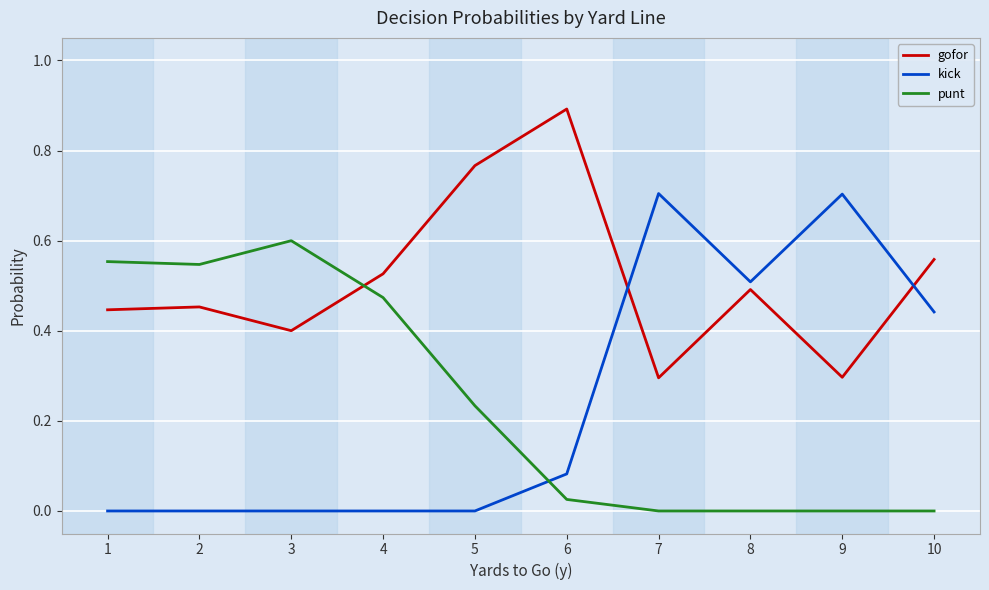

Rank the series by their maximum value, from lowest to highest.

punt, kick, gofor